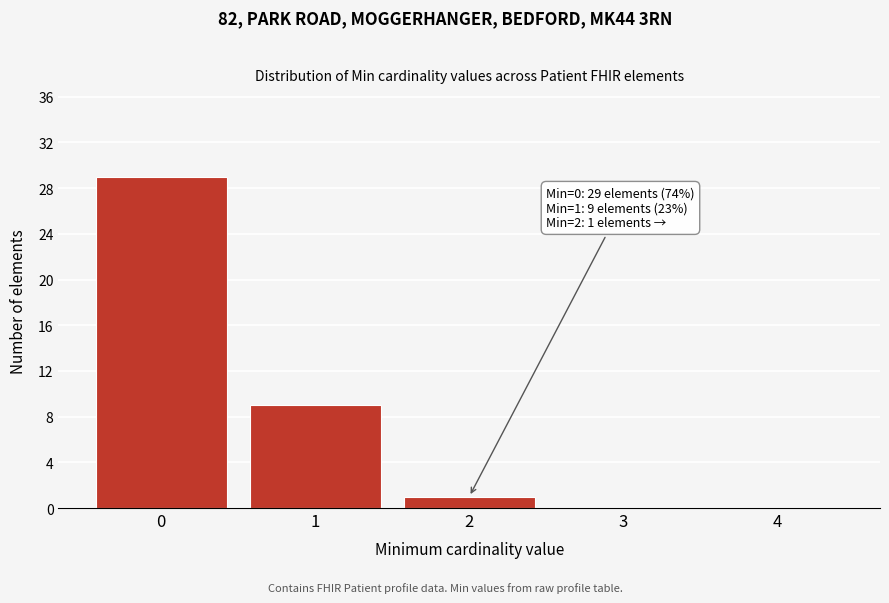

Over which range of the x-axis is the bar tallest?

-0.5 to 0.5